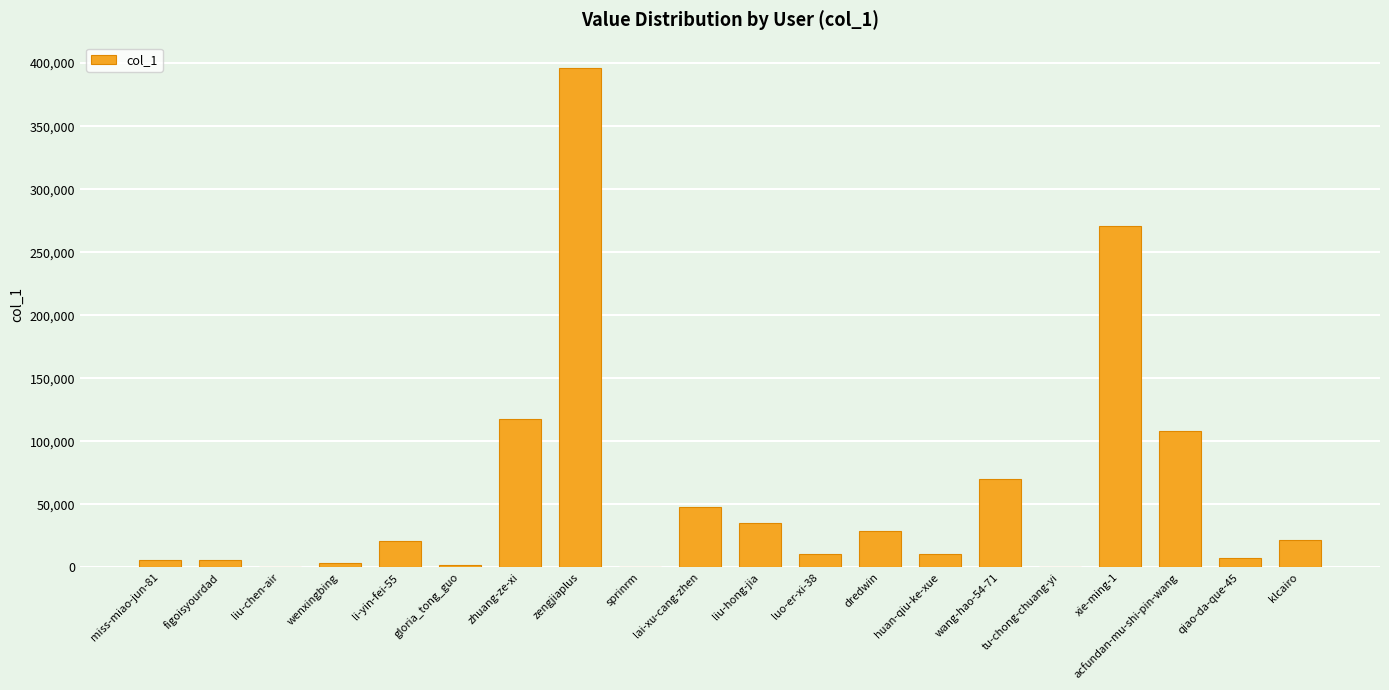

The value at zhuang-ze-xi is 76123. True or false?

False